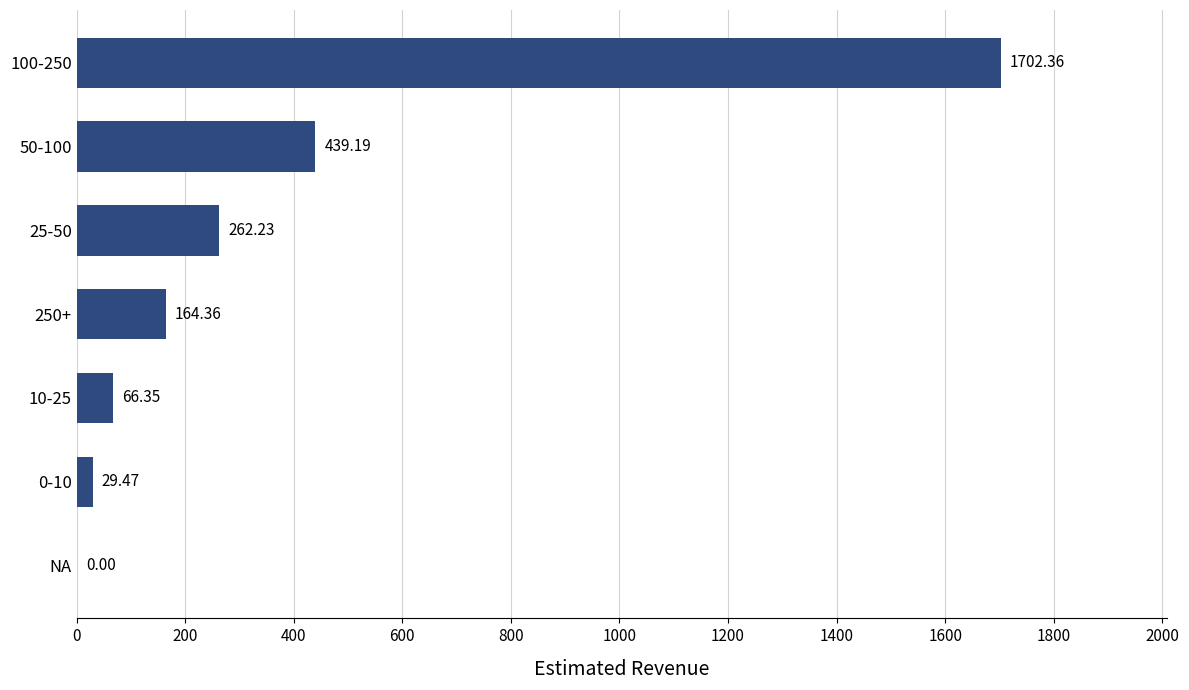

Between 25-50 and 10-25, which is larger?

25-50